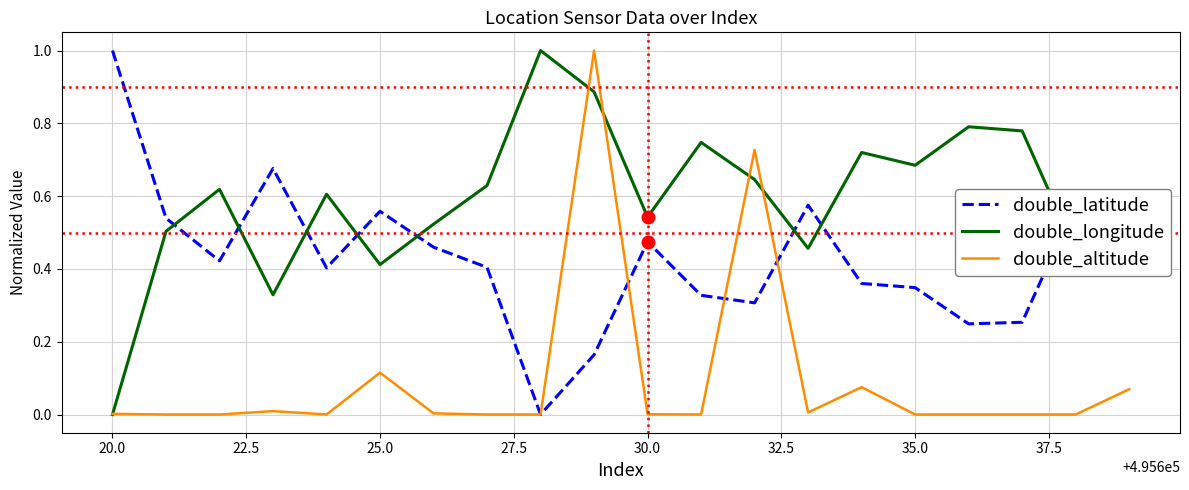

What is the highest value of the double_longitude series?

1.0